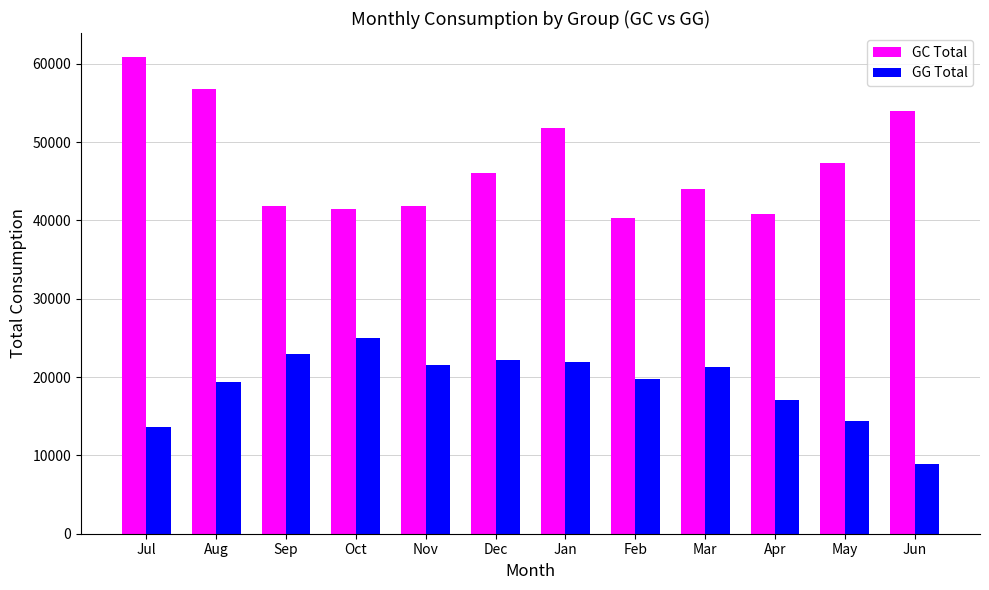

Is the value of GC Total at Nov greater than the value of GG Total at Dec?

Yes